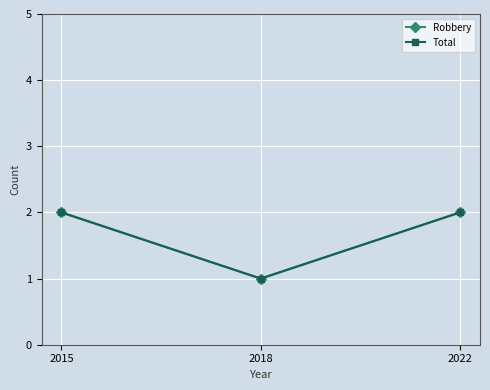

Is it true that Robbery equals 0 at 2022?

False